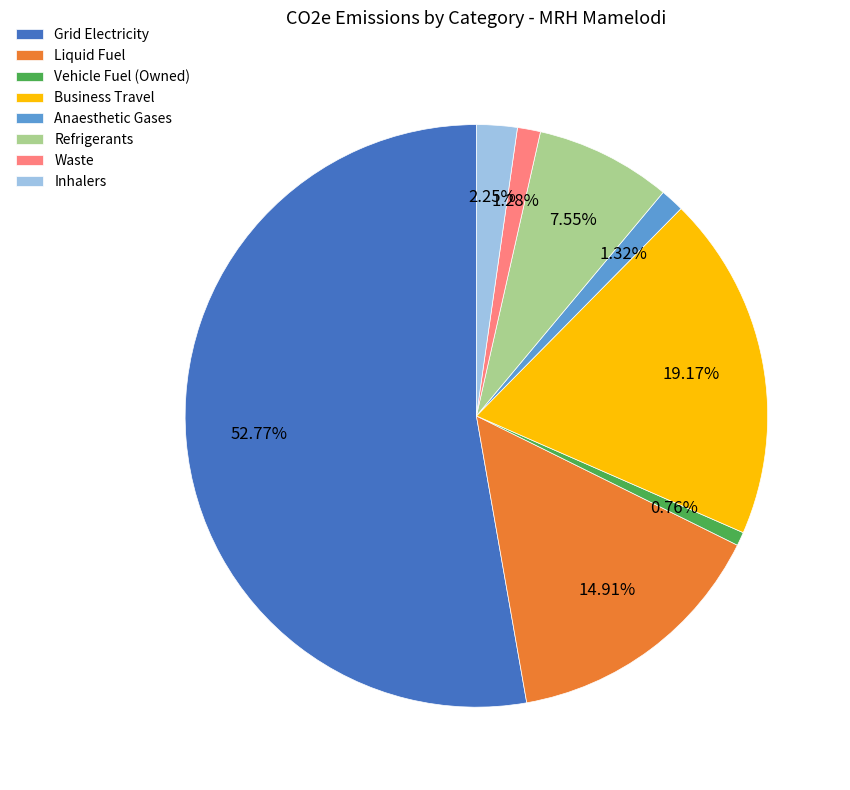

True or false: Liquid Fuel accounts for 23% of the total.

False